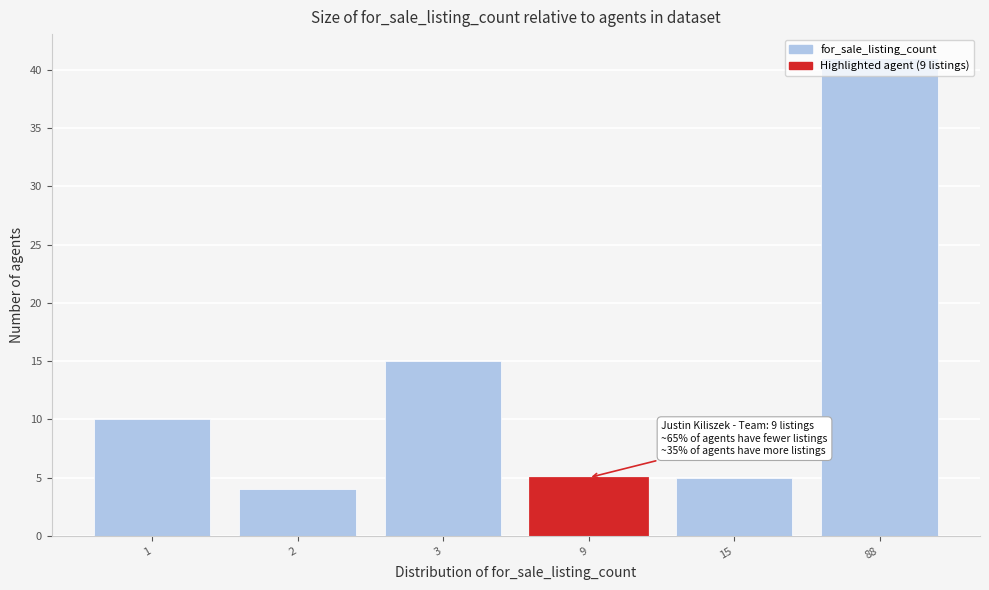

The chart shows a value of 5 at 15. True or false?

True